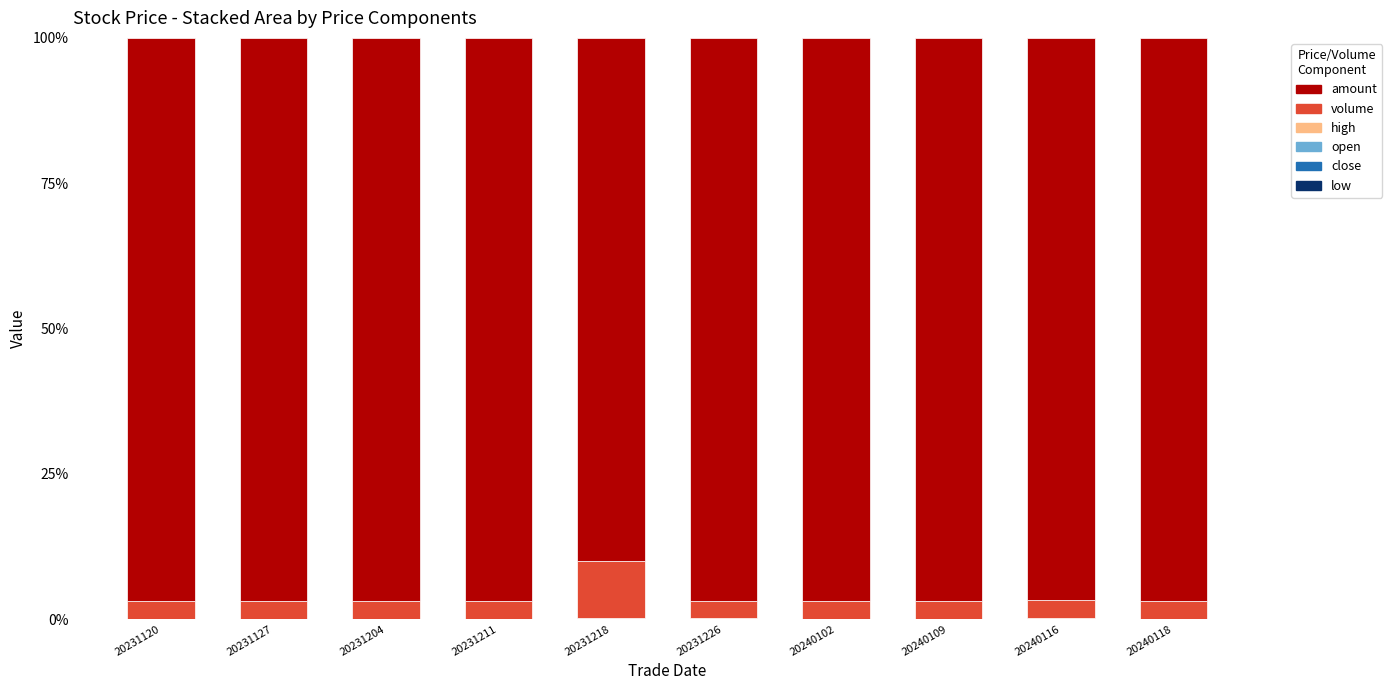

Are the bars grouped side by side (vs. stacked)?

No